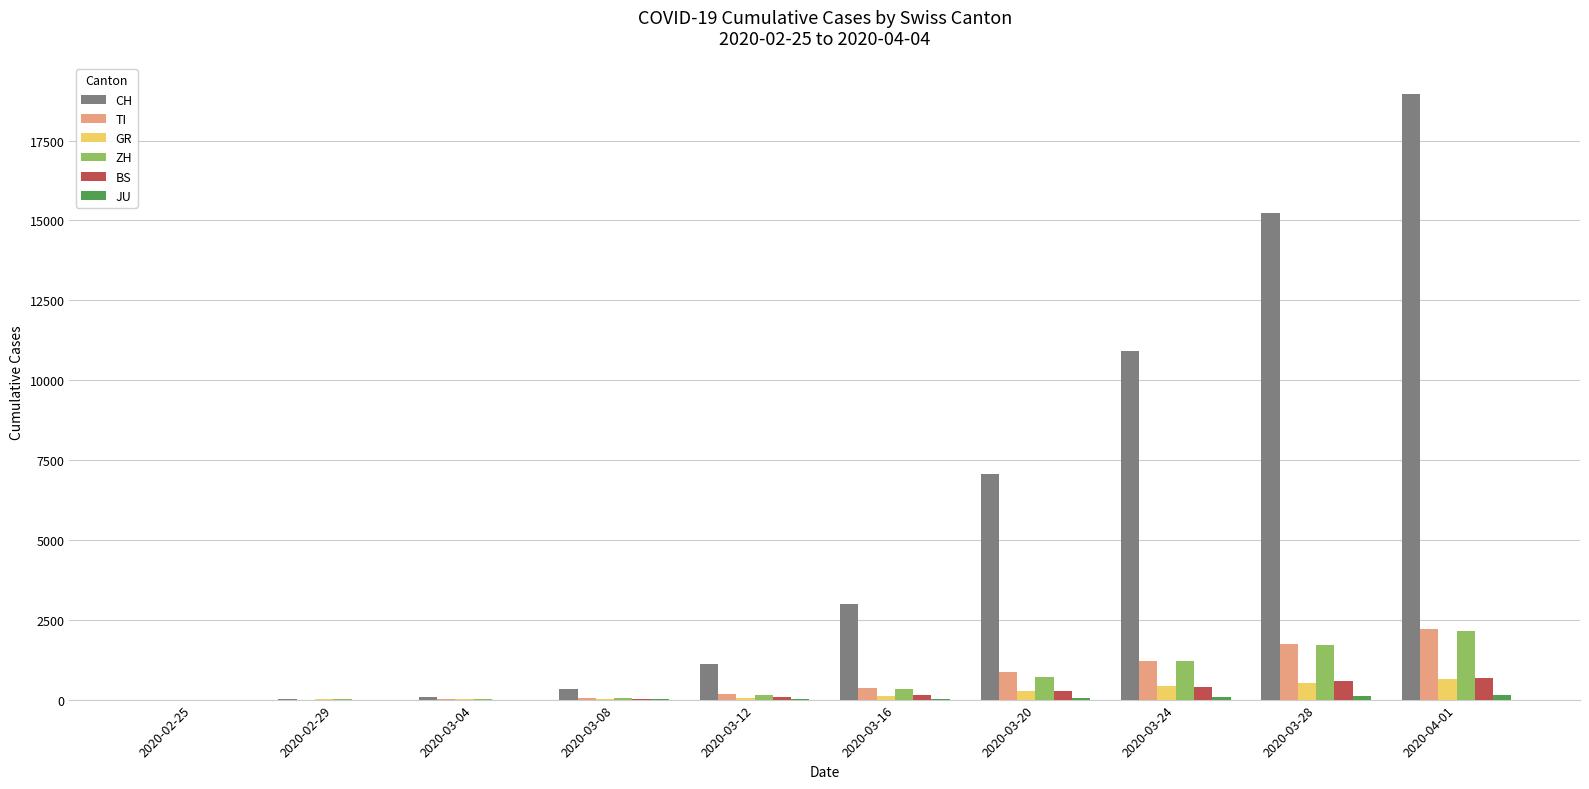

How many groups of bars are there?

10